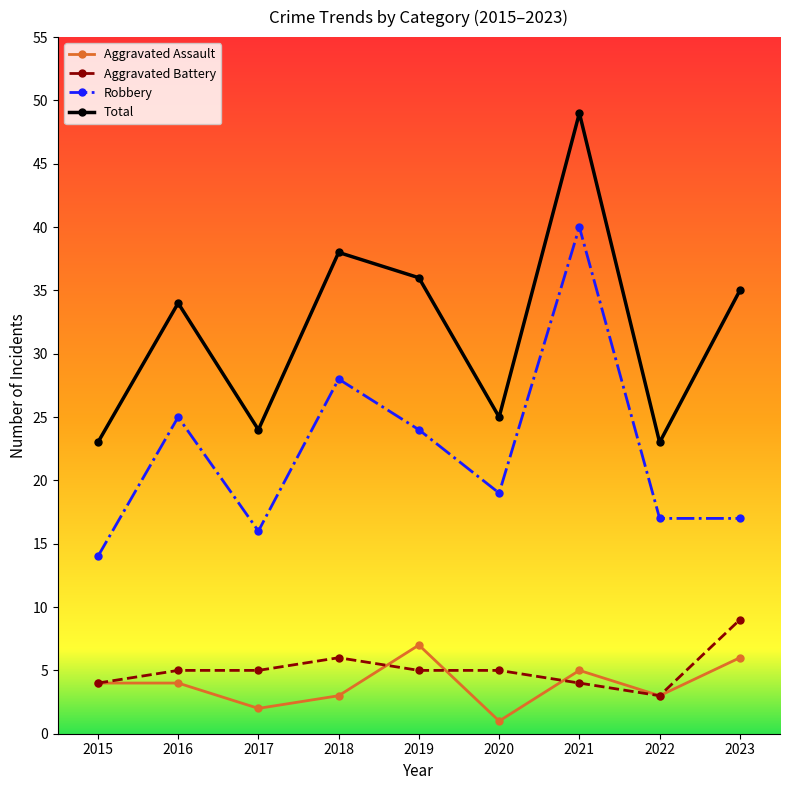

Is this an area chart (filled region under the line)?

No